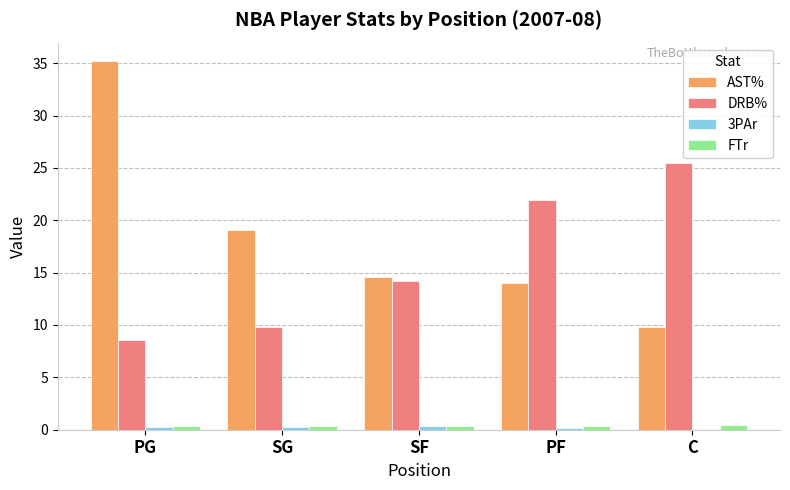

At which category does the chart reach its peak across all series?

PG